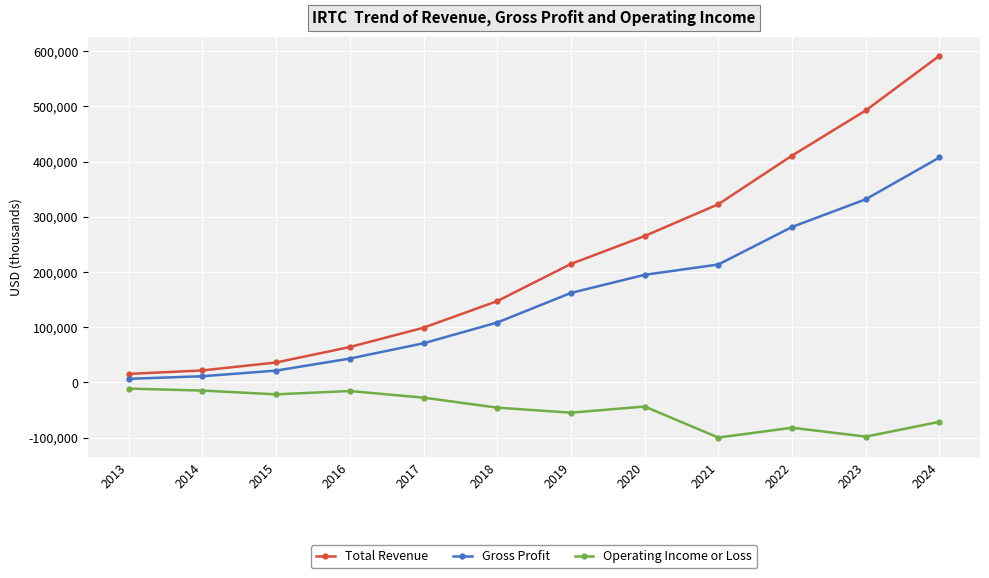

True or false: Gross Profit has more than 1 points higher than both neighbors.

False